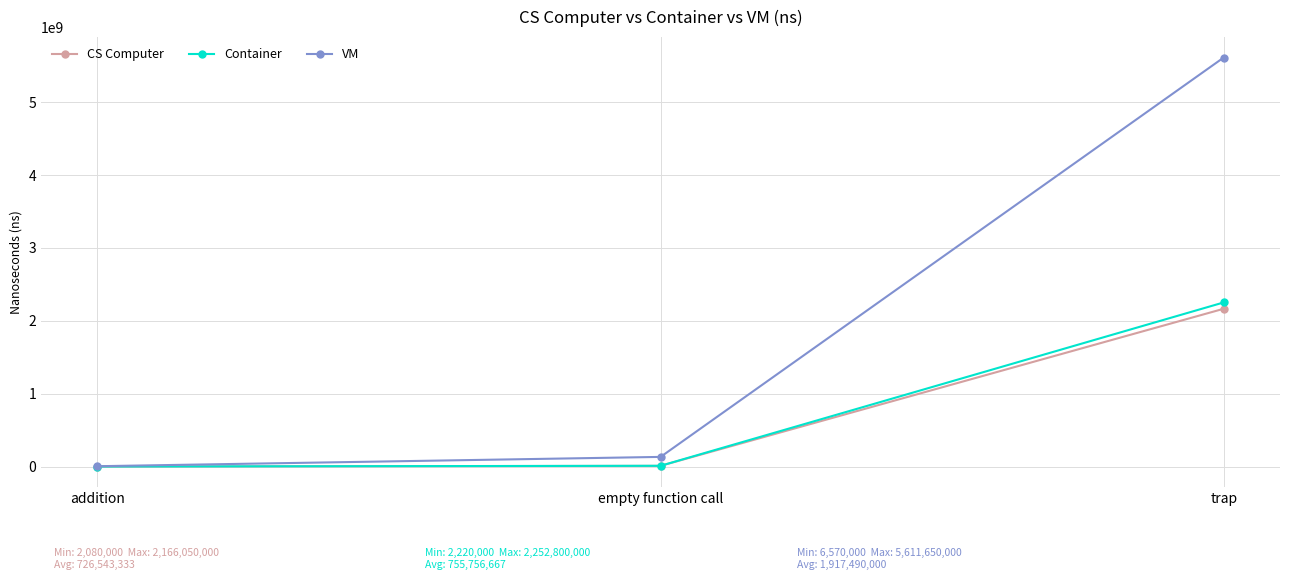

List the series in order of their peak value, lowest first.

CS Computer, Container, VM